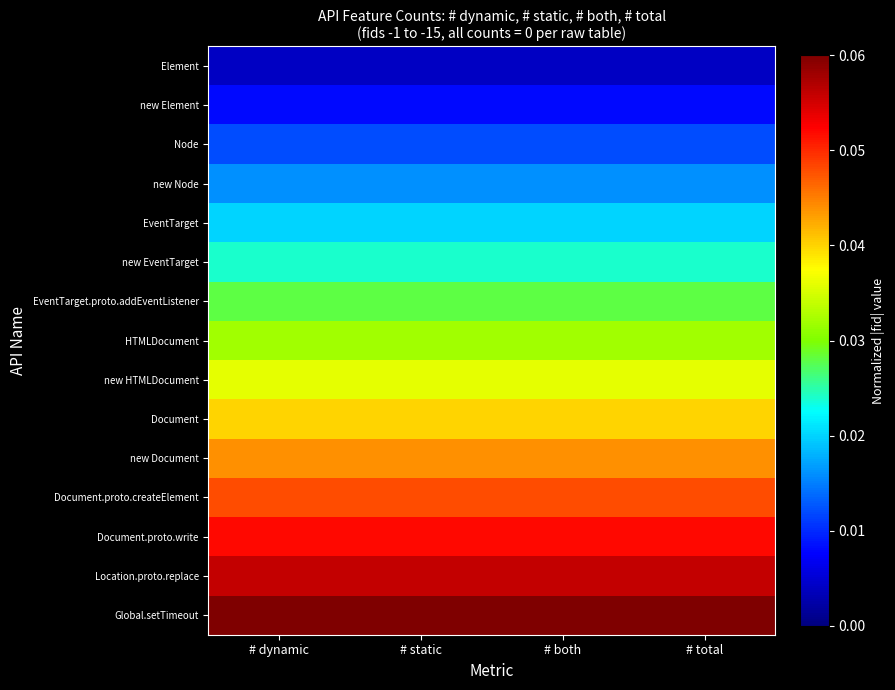

What is the total value across all series at # static?

0.5